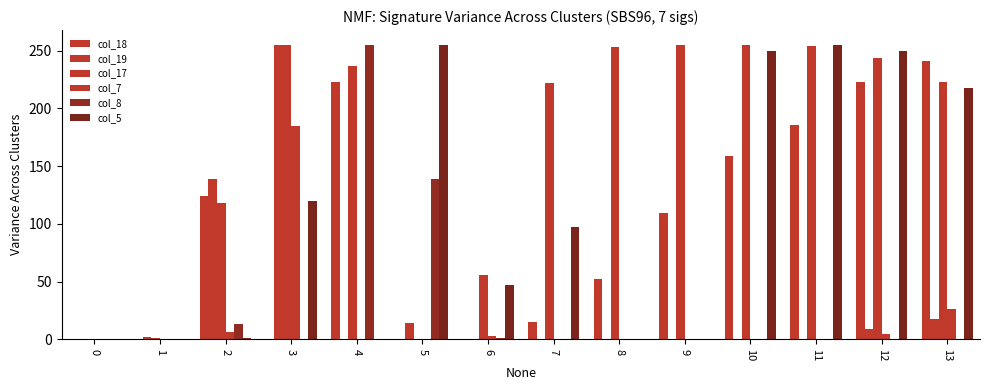

How many series are shown in this chart?

6